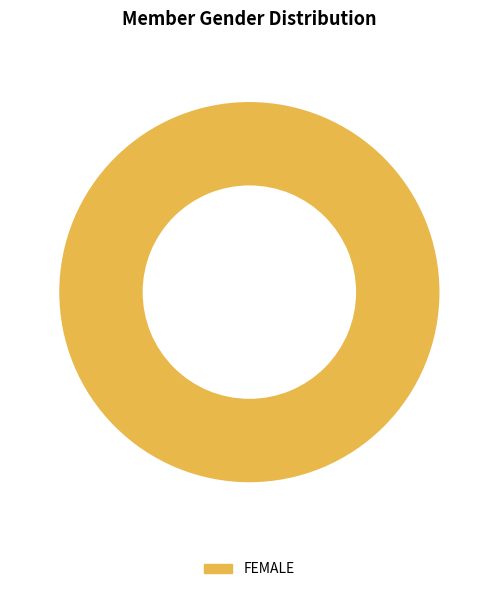

The FEMALE slice represents 95% of the pie. True or false?

False